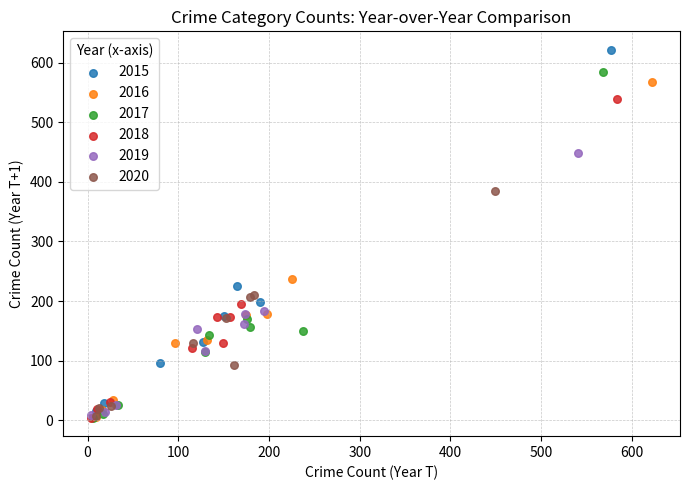

Which series contains the highest Y value?

2015